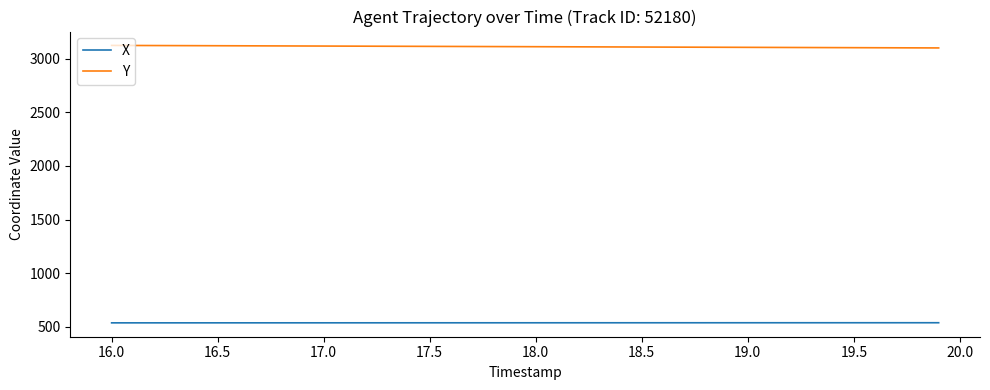

Which series has the largest total across all categories?

Y